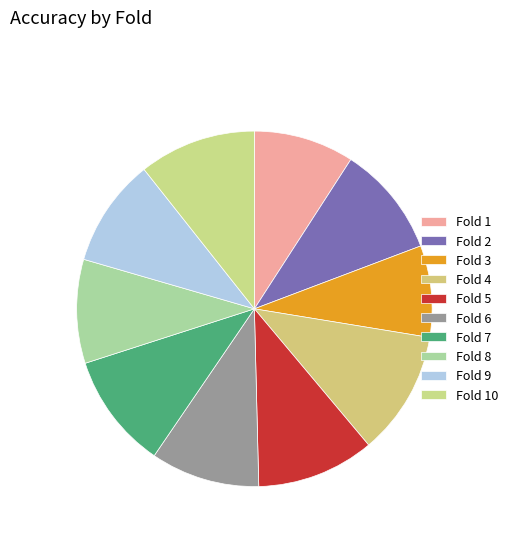

What is the smallest slice in the pie chart?

Fold 3